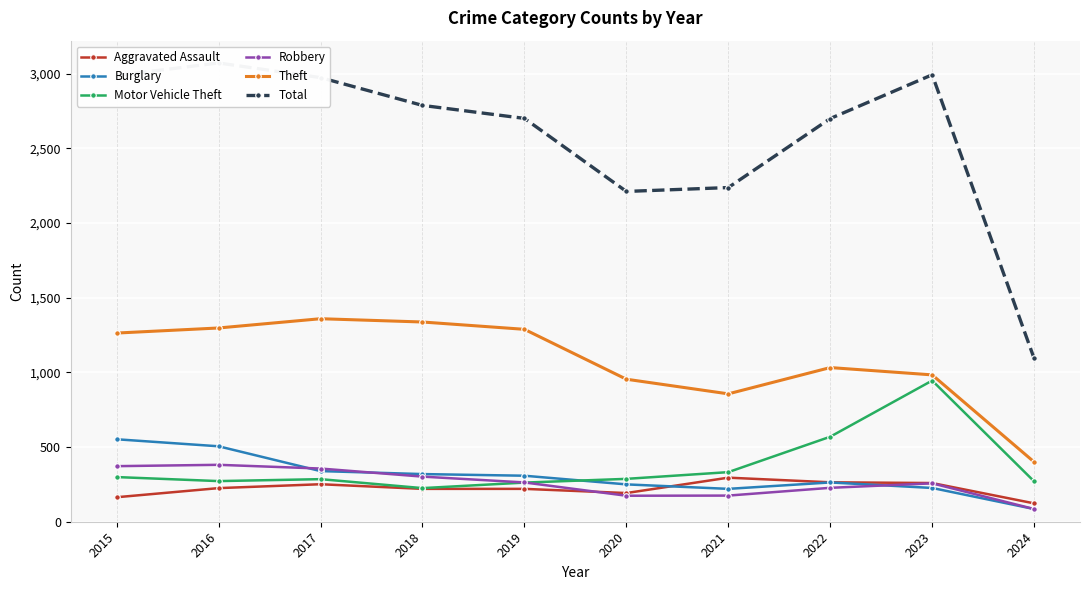

Where is Aggravated Assault nearest to the value 209?

2018